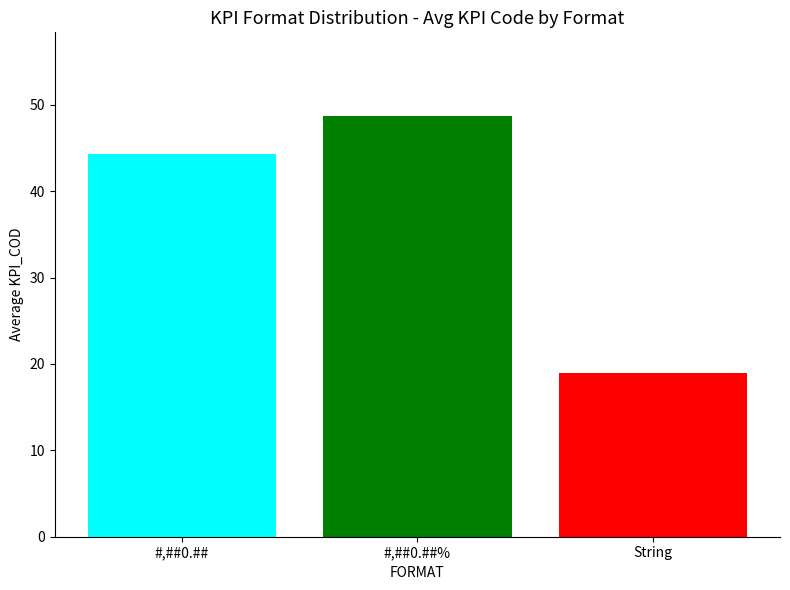

Reading right to left, extract all data points from this chart.

#,##0.##: 44.3
#,##0.##%: 48.7
String: 19.0